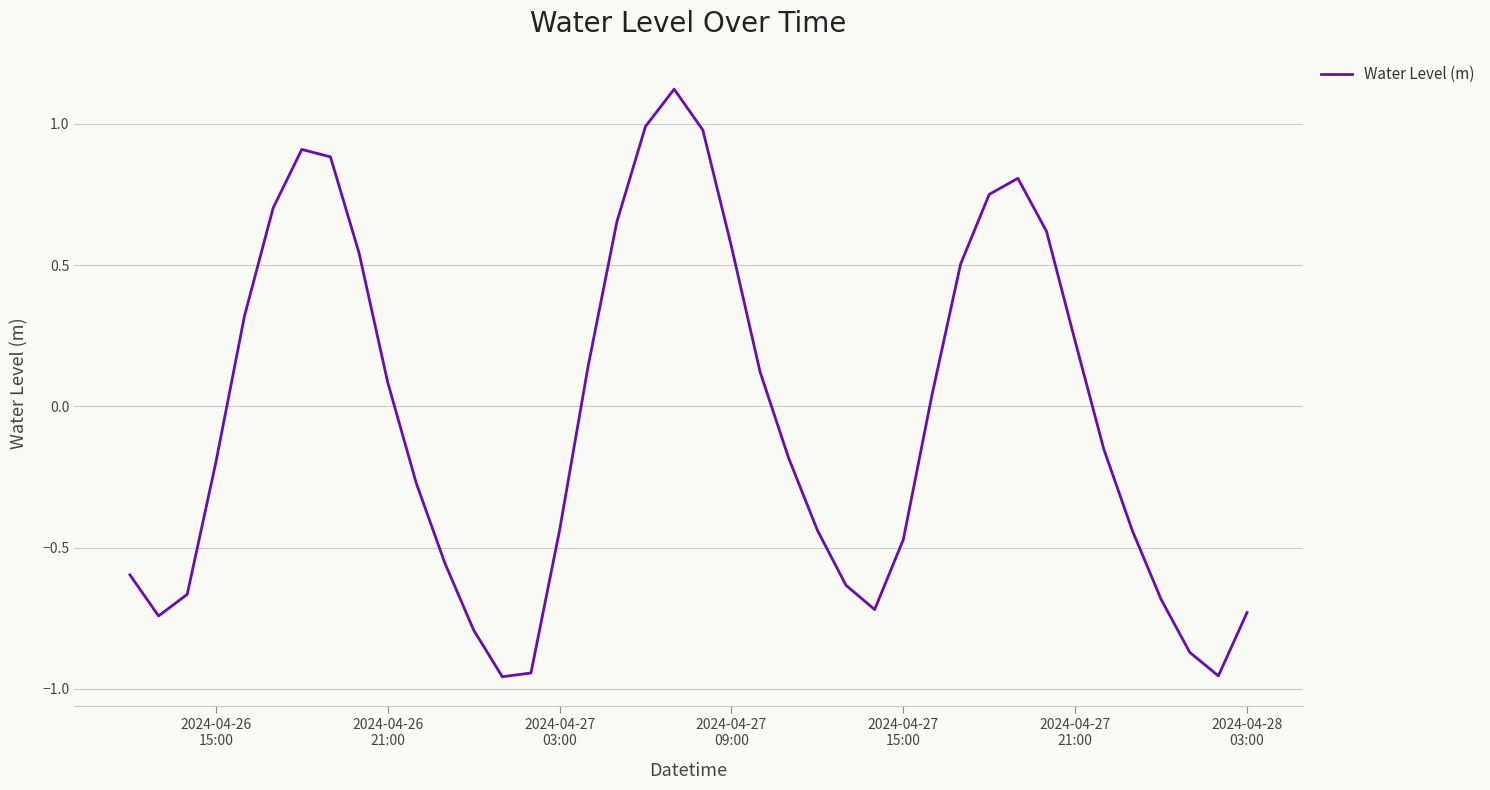

What is the minimum value shown in the chart?

-1.0